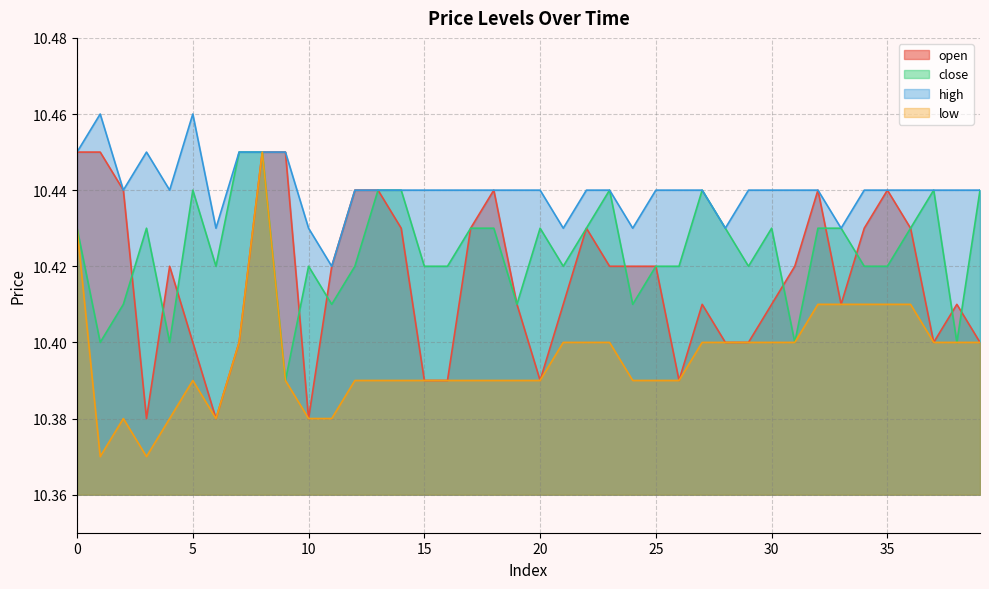

At 4, list the series in order from largest to smallest.

high, open, close, low